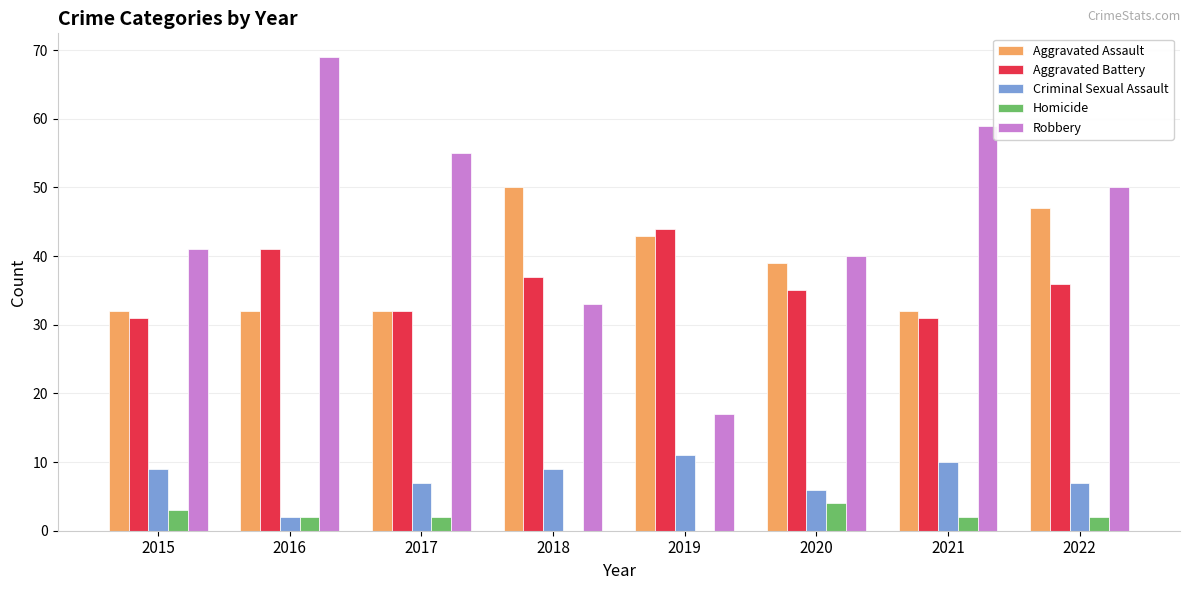

Which series changed the most between 2016 and 2020?

Robbery